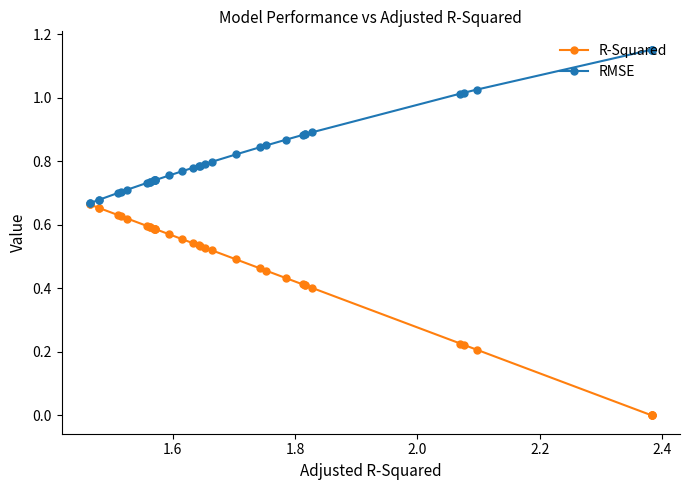

True or false: RMSE and R-Squared cross at least once.

False